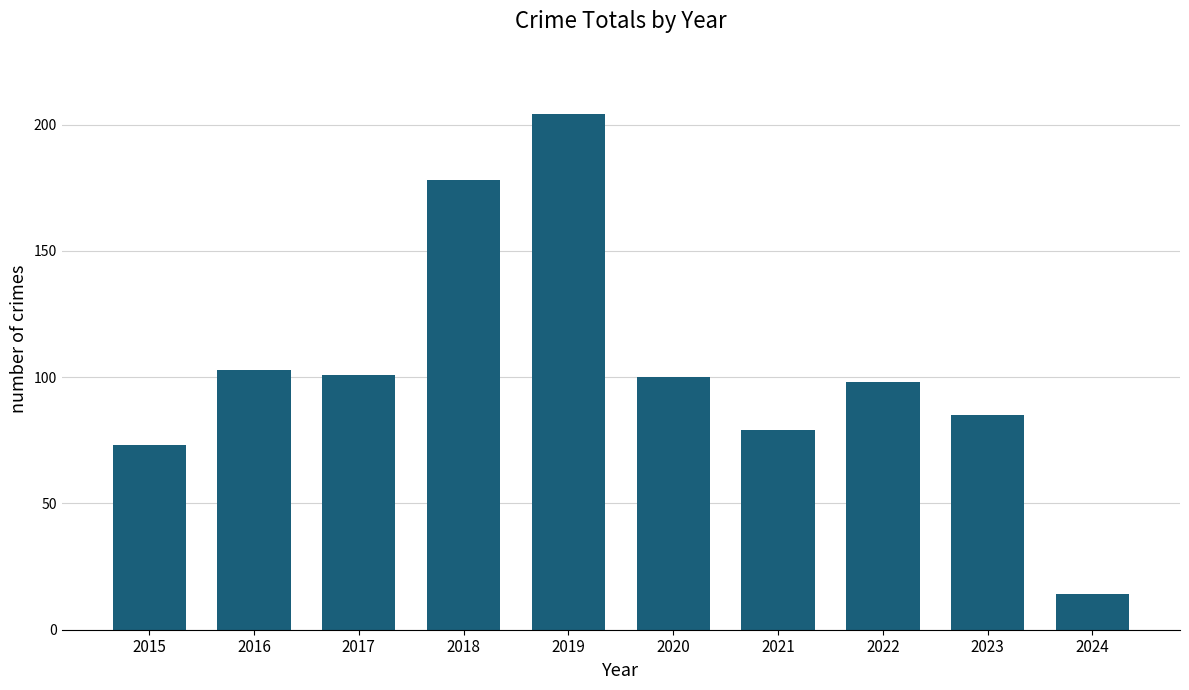

What is the ratio of the value at 2021 to the value at 2019?

0.4